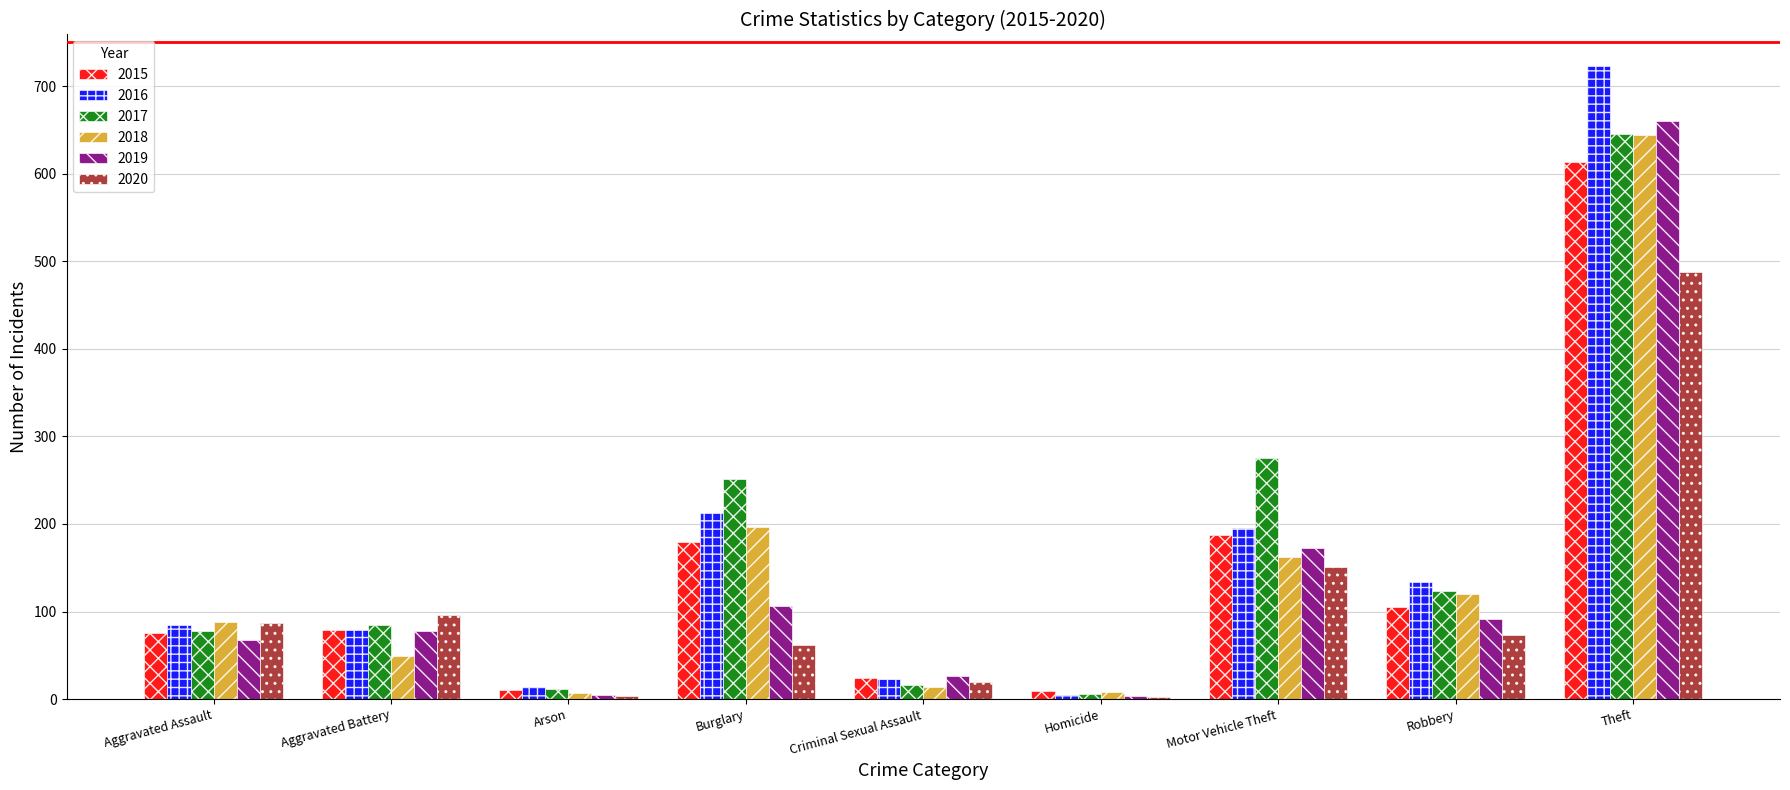

What is the total value across all series at Aggravated Battery?

466